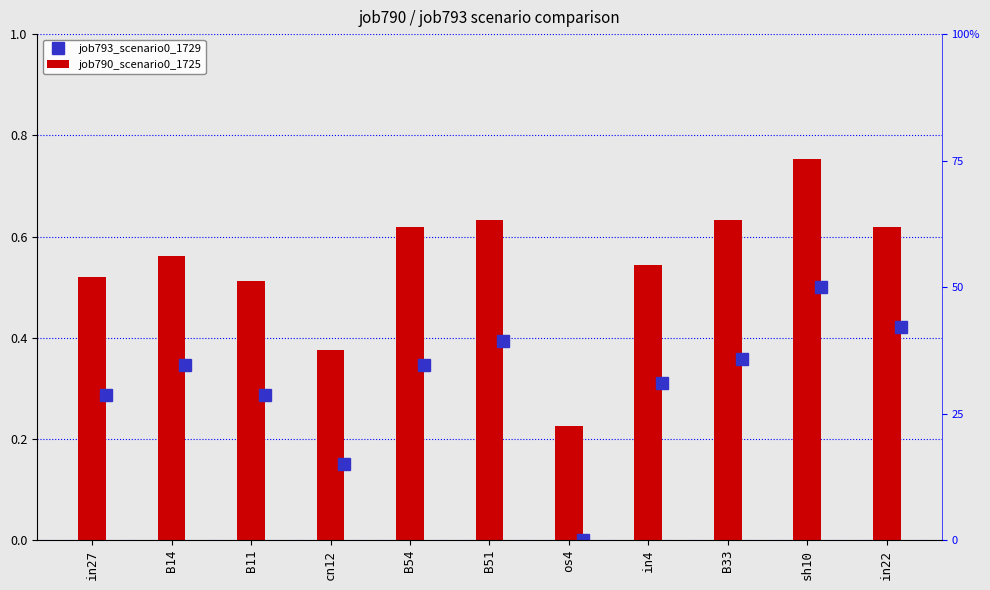

The value at sh10 is 0.8. True or false?

True